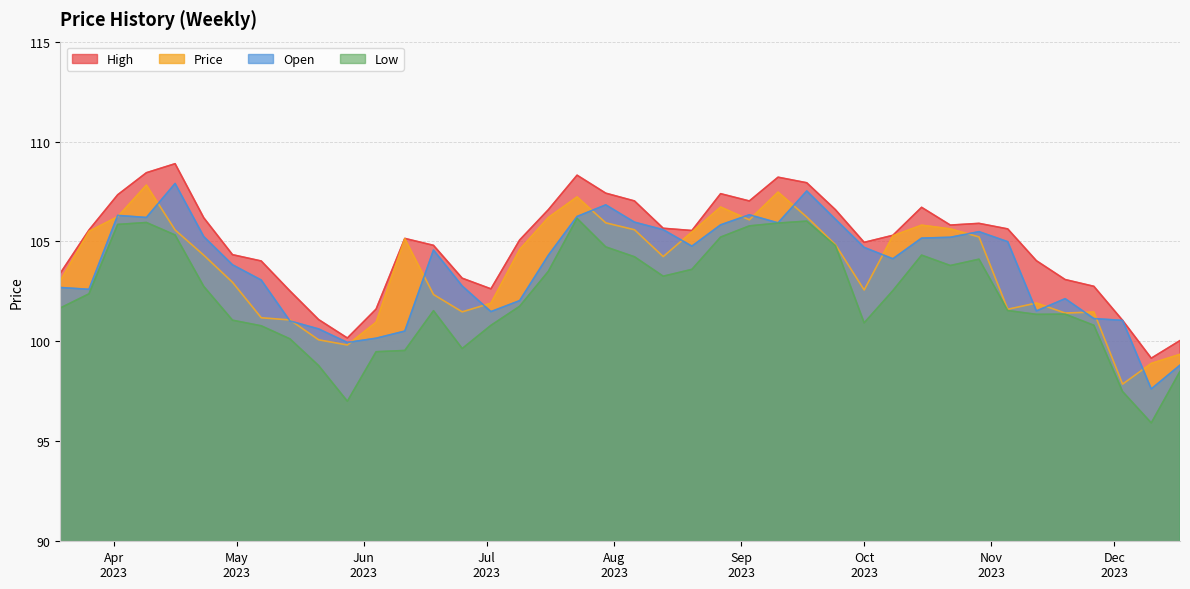

What is the difference between the highest and lowest values at 07/09/2023?

3.3